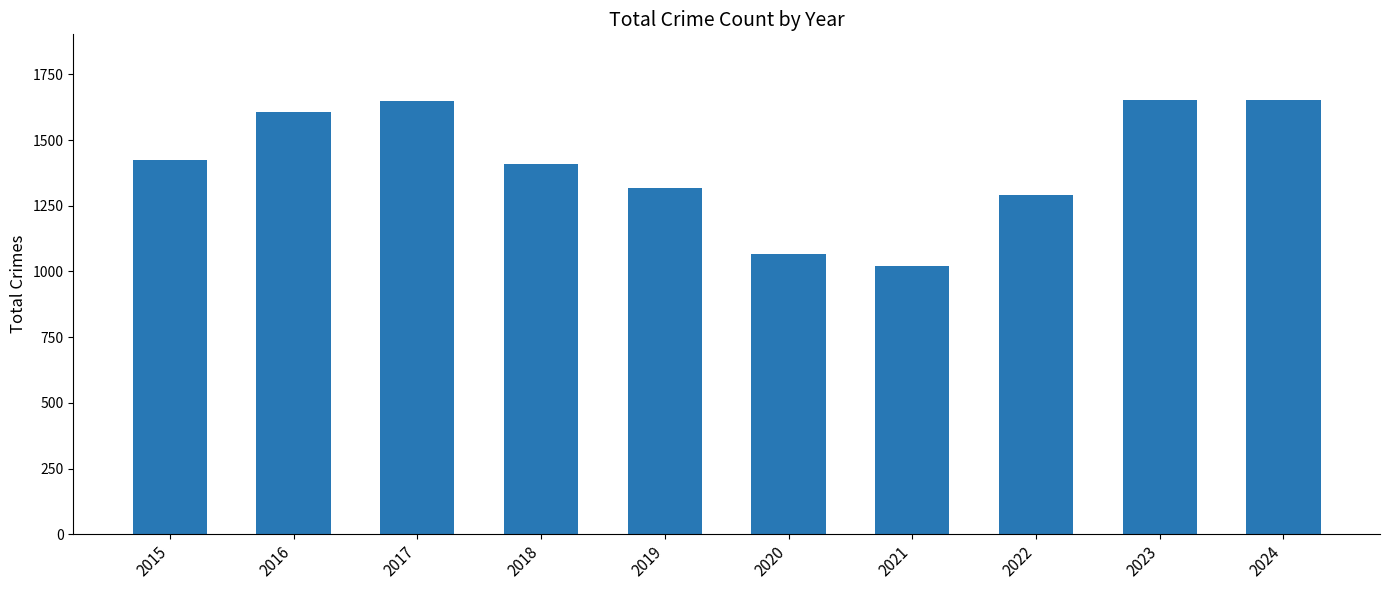

What is the value of the 4th bar from the left?

1408